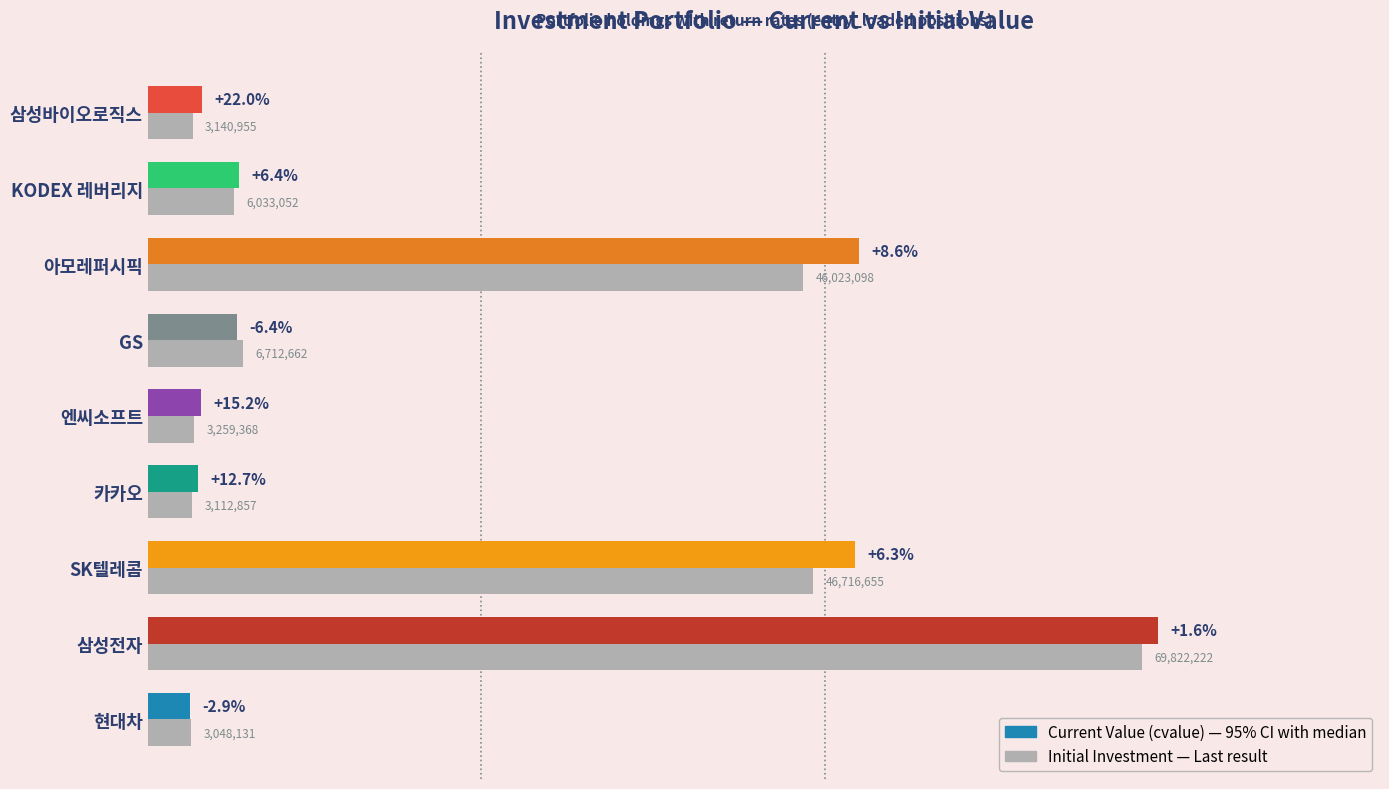

What is the greatest value displayed?

69822222